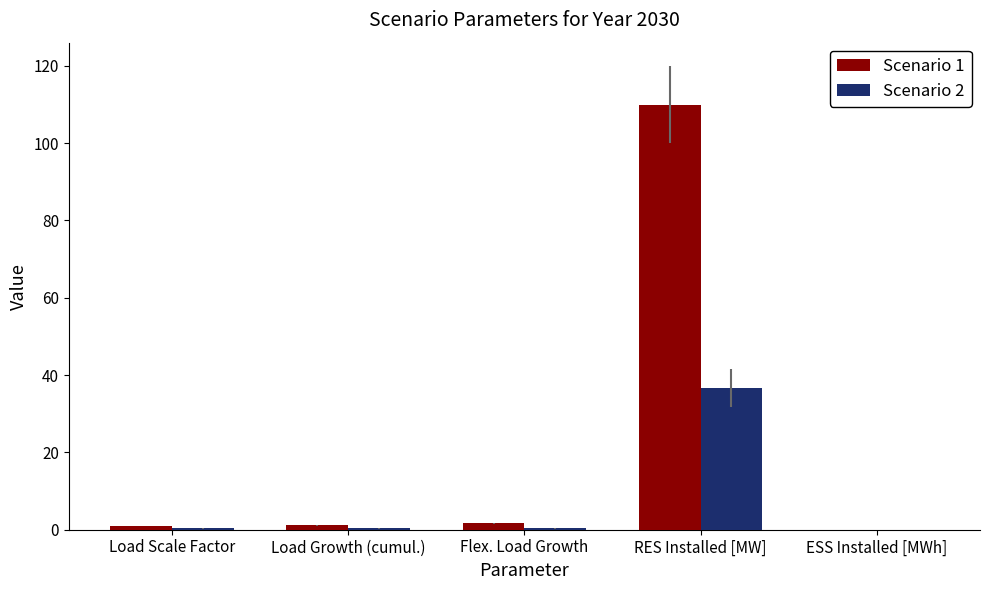

What is the maximum value shown in the chart?

110.0